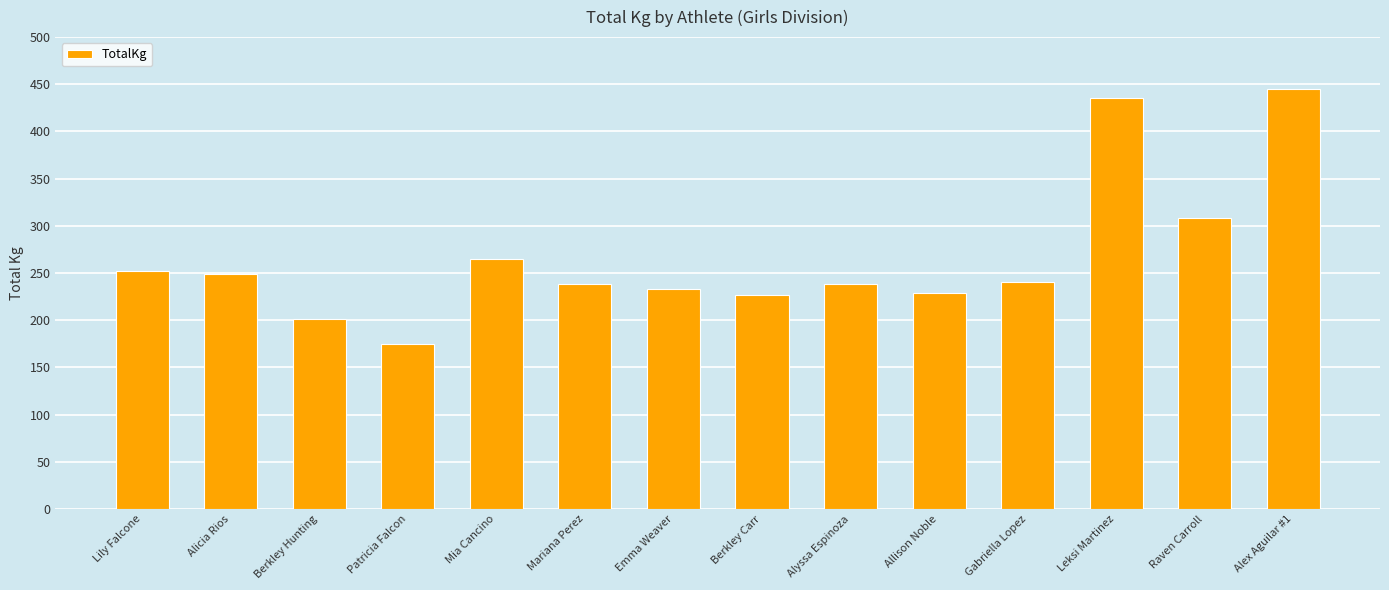

Which has a higher value, Gabriella Lopez or Raven Carroll?

Raven Carroll